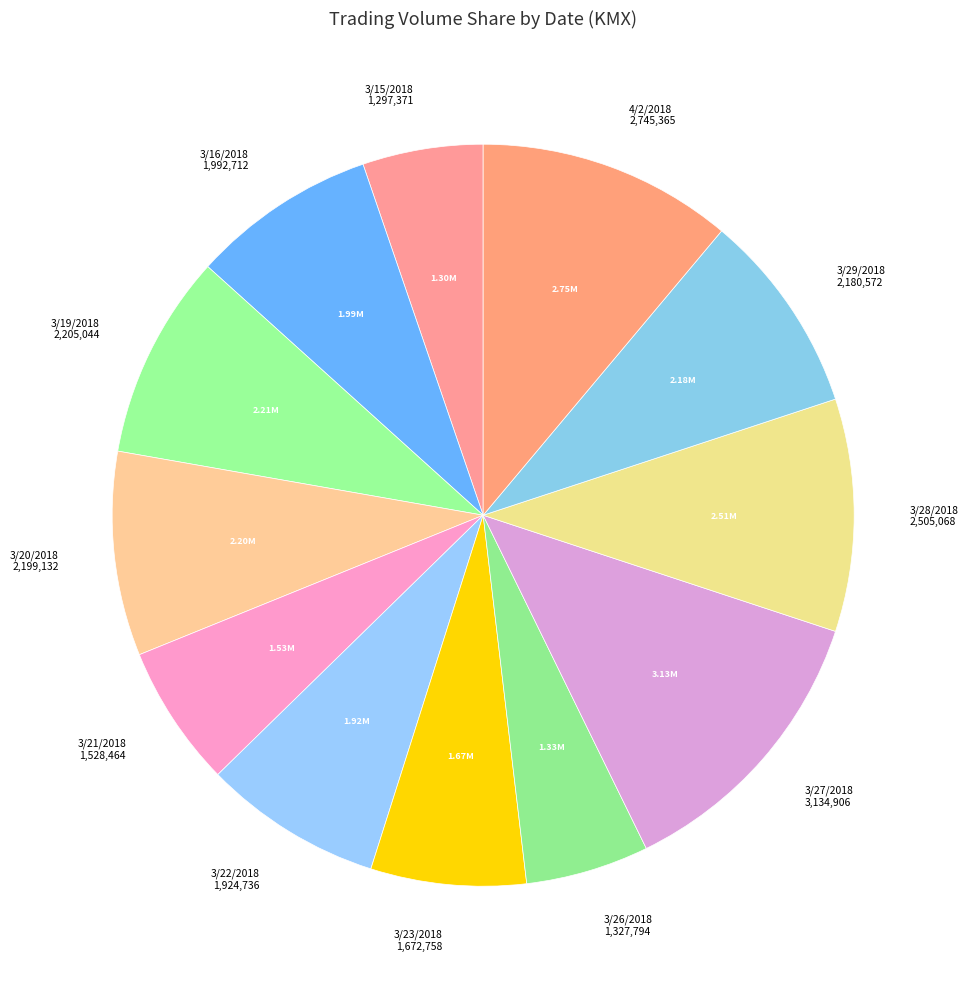

Which category has the smallest portion of the pie?

3/15/2018